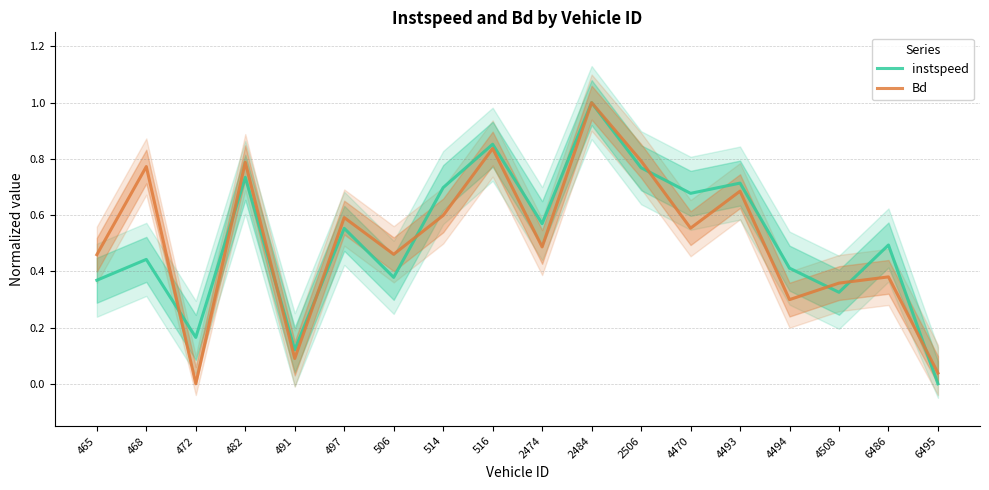

Is it true that instspeed equals 0.5 at 6486?

True